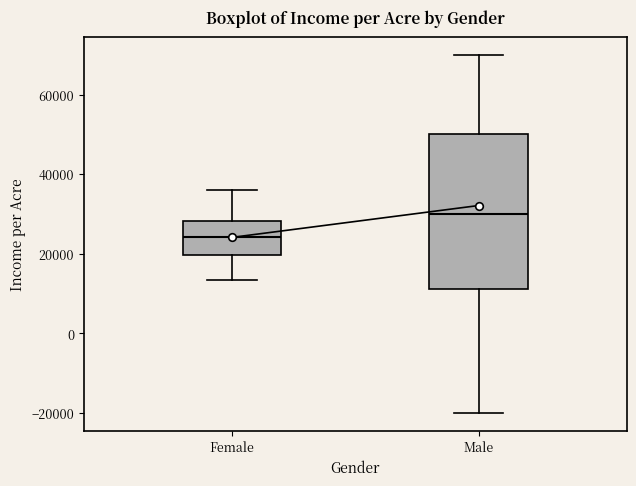

Where does the lower whisker of the box for Male end on the y-axis? The values are not printed on the chart, so give them approximately, as read against the axis.

-20000